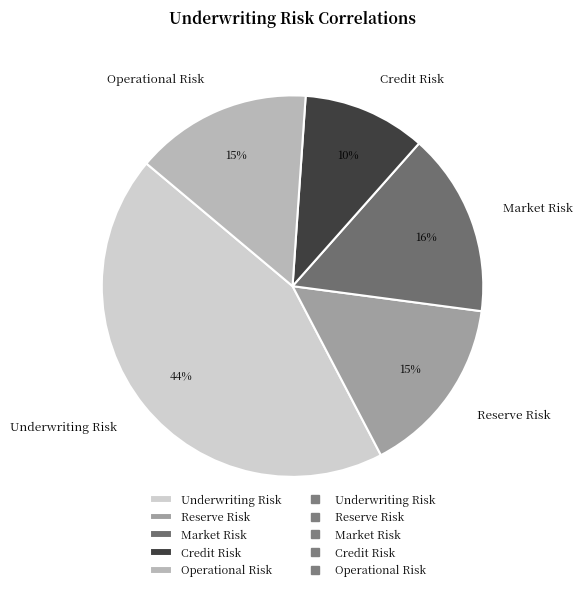

To the nearest percent, what portion does Credit Risk represent?

10%